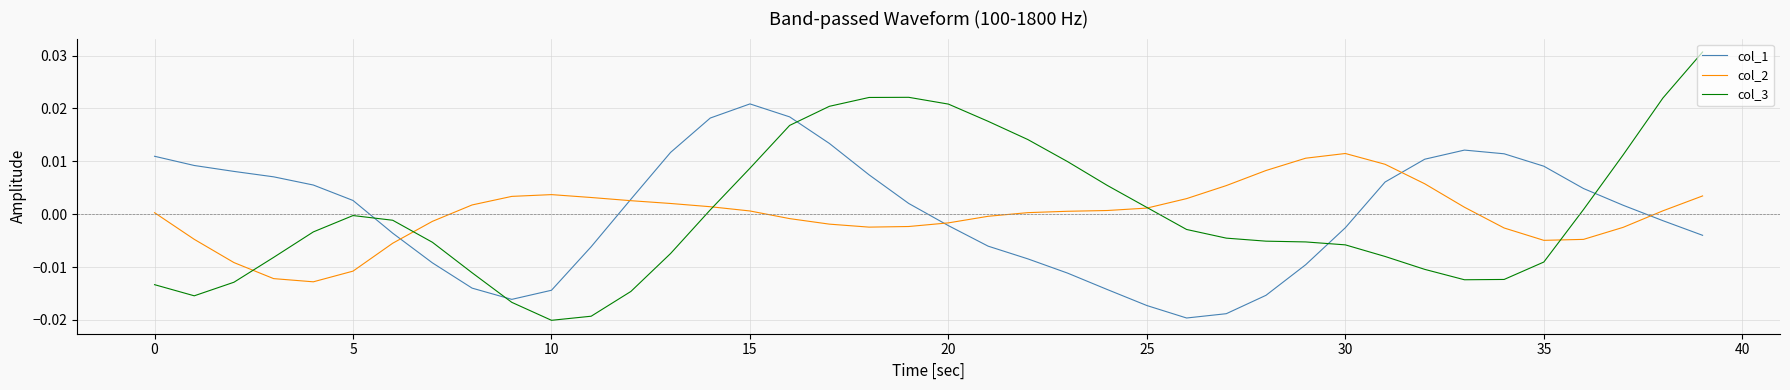

List the series in order of their peak value, highest first.

col_3, col_1, col_2